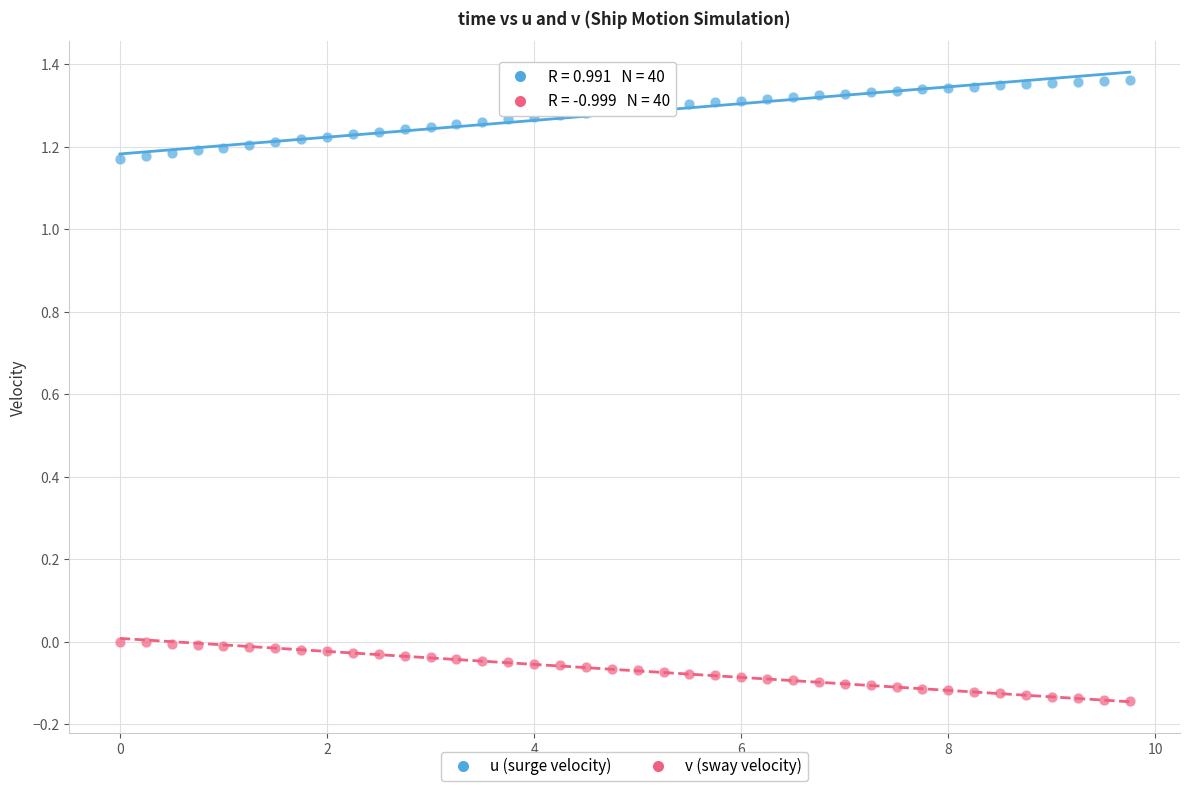

What are all the series names shown in the legend?

u (surge velocity), v (sway velocity)